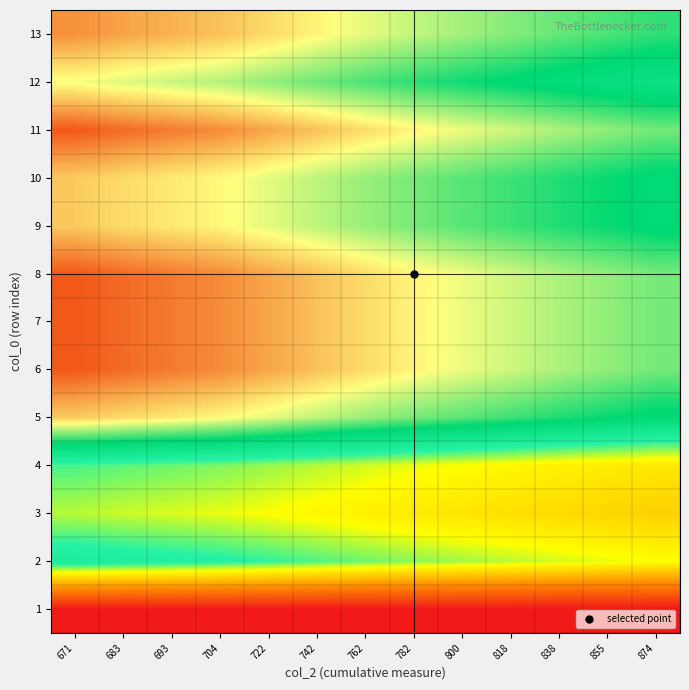

Reading left to right, extract all data points from this chart.

1: 671=0.0	683=0.0	693=0.0	704=0.0	722=0.0	742=0.0	762=0.0	782=0.0	800=0.0	818=0.0	838=0.0	855=0.0	874=0.0
2: 671=0.6	683=0.6	693=0.6	704=0.6	722=0.5	742=0.5	762=0.5	782=0.5	800=0.5	818=0.5	838=0.5	855=0.5	874=0.5
3: 671=0.5	683=0.5	693=0.5	704=0.5	722=0.4	742=0.4	762=0.4	782=0.4	800=0.4	818=0.4	838=0.4	855=0.4	874=0.4
4: 671=0.5	683=0.5	693=0.5	704=0.5	722=0.5	742=0.5	762=0.5	782=0.5	800=0.4	818=0.4	838=0.4	855=0.4	874=0.4
5: 671=0.9	683=0.9	693=0.9	704=0.9	722=0.8	742=0.8	762=0.8	782=0.8	800=0.8	818=0.7	838=0.7	855=0.7	874=0.7
6: 671=1.0	683=1.0	693=1.0	704=1.0	722=0.9	742=0.9	762=0.9	782=0.9	800=0.8	818=0.8	838=0.8	855=0.8	874=0.8
7: 671=1.0	683=1.0	693=1.0	704=1.0	722=0.9	742=0.9	762=0.9	782=0.9	800=0.8	818=0.8	838=0.8	855=0.8	874=0.8
8: 671=1.0	683=1.0	693=1.0	704=1.0	722=0.9	742=0.9	762=0.9	782=0.9	800=0.8	818=0.8	838=0.8	855=0.8	874=0.8
9: 671=0.9	683=0.9	693=0.9	704=0.9	722=0.8	742=0.8	762=0.8	782=0.8	800=0.8	818=0.7	838=0.7	855=0.7	874=0.7
10: 671=0.9	683=0.9	693=0.9	704=0.9	722=0.8	742=0.8	762=0.8	782=0.8	800=0.8	818=0.7	838=0.7	855=0.7	874=0.7
11: 671=1.0	683=1.0	693=1.0	704=1.0	722=0.9	742=0.9	762=0.9	782=0.9	800=0.8	818=0.8	838=0.8	855=0.8	874=0.8
12: 671=0.8	683=0.8	693=0.8	704=0.8	722=0.8	742=0.8	762=0.7	782=0.7	800=0.7	818=0.7	838=0.7	855=0.7	874=0.6
13: 671=0.9	683=0.9	693=0.9	704=0.9	722=0.9	742=0.9	762=0.8	782=0.8	800=0.8	818=0.8	838=0.8	855=0.7	874=0.7